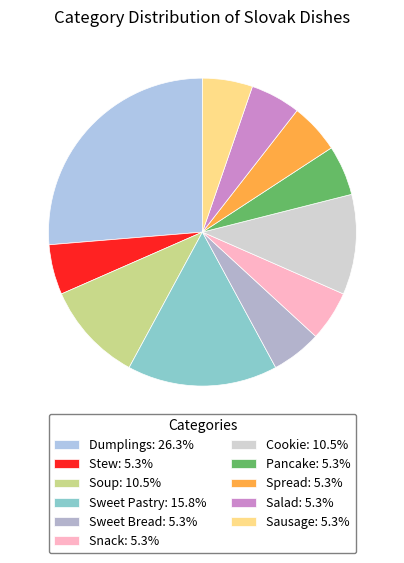

True or false: Soup accounts for 1% of the total.

False